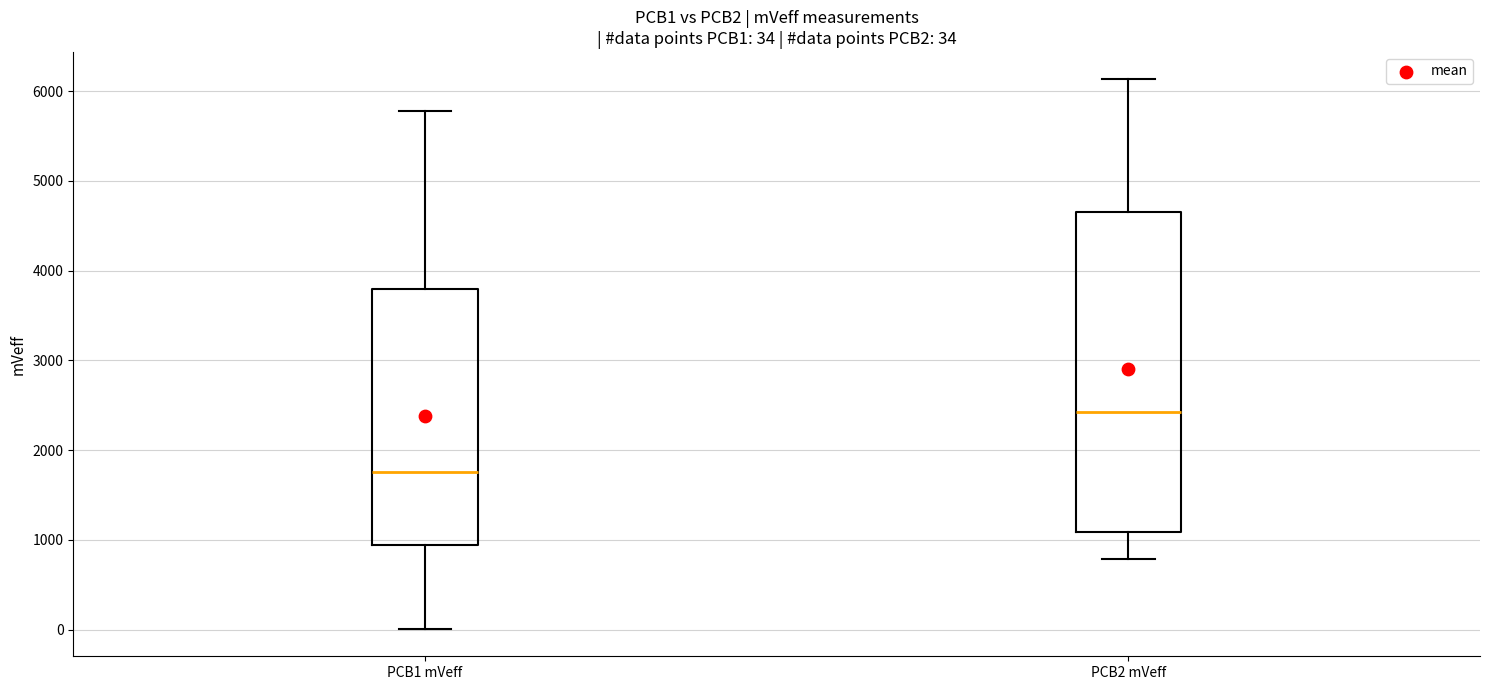

Which box is the tallest, from its lower edge to its upper edge?

PCB2 mVeff